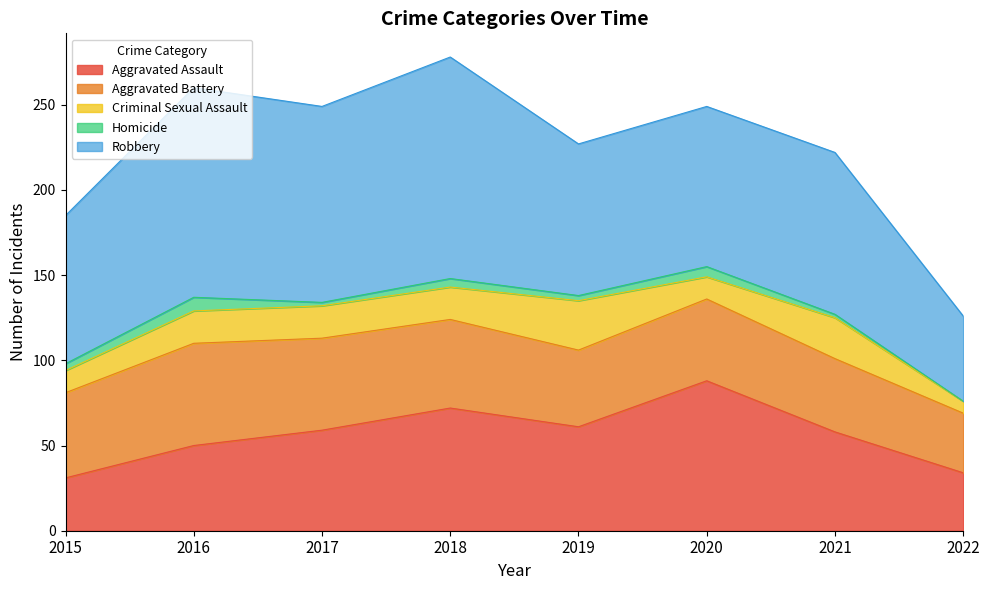

What are all the series names shown in the legend?

Aggravated Assault, Aggravated Battery, Criminal Sexual Assault, Homicide, Robbery